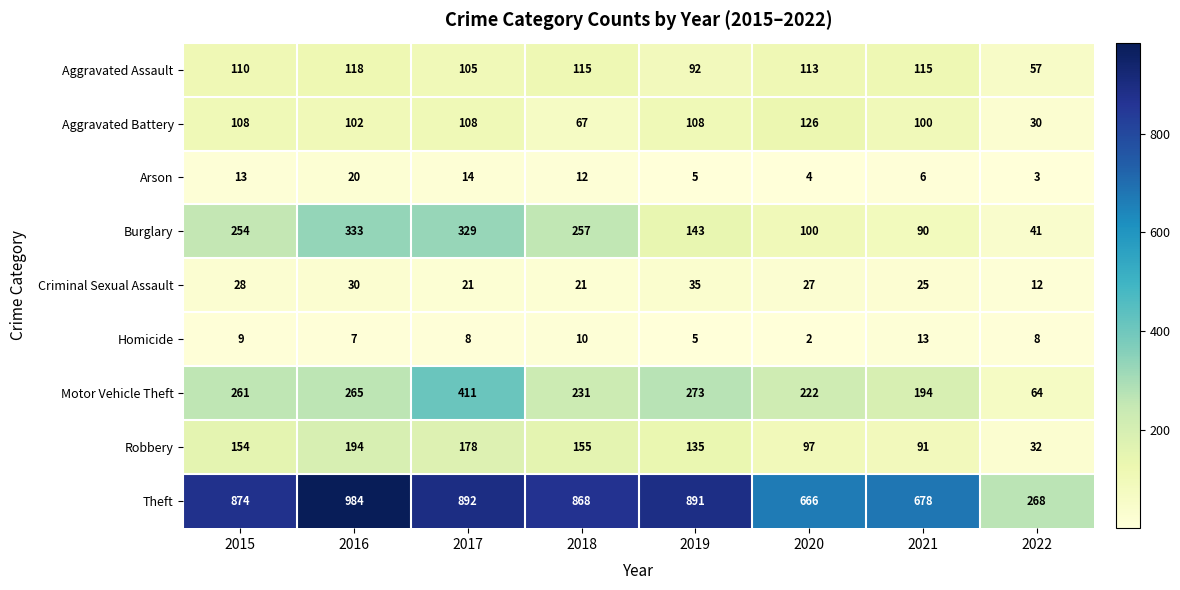

How many distinct data groups are displayed?

9